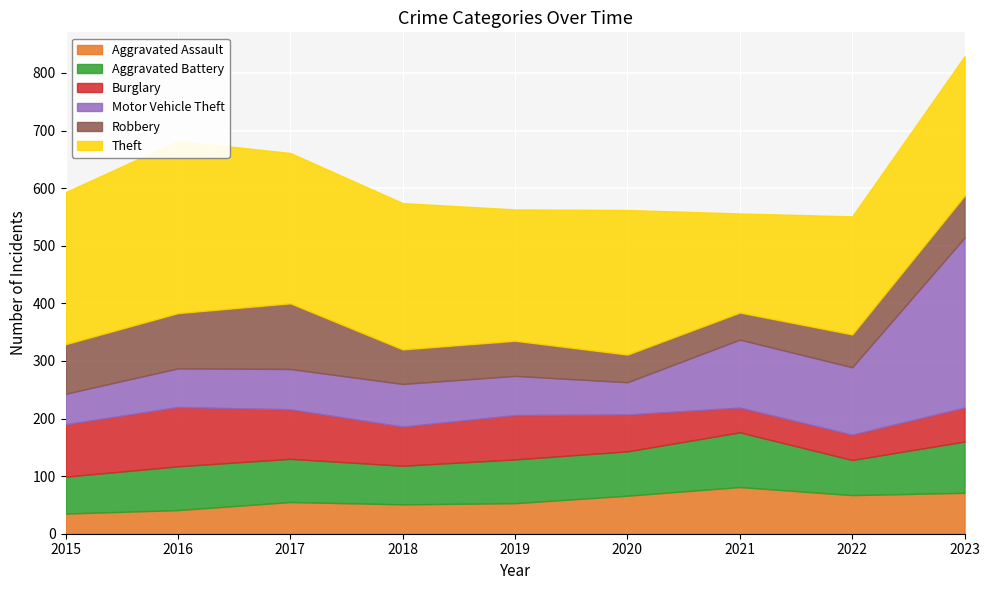

True or false: Theft has a value of 242 at 2023.

True